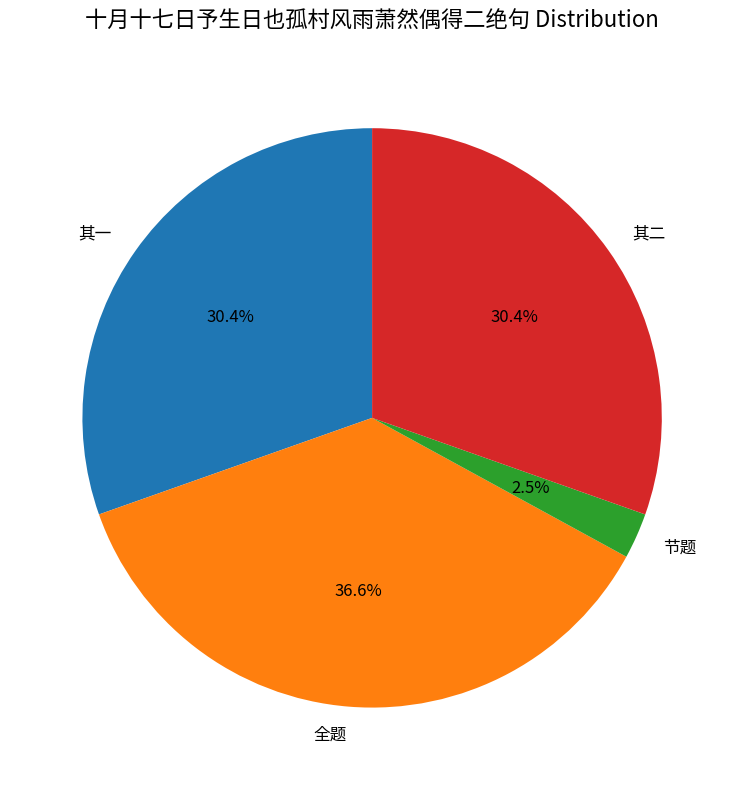

Which has a higher value, 节题 or 其一?

其一